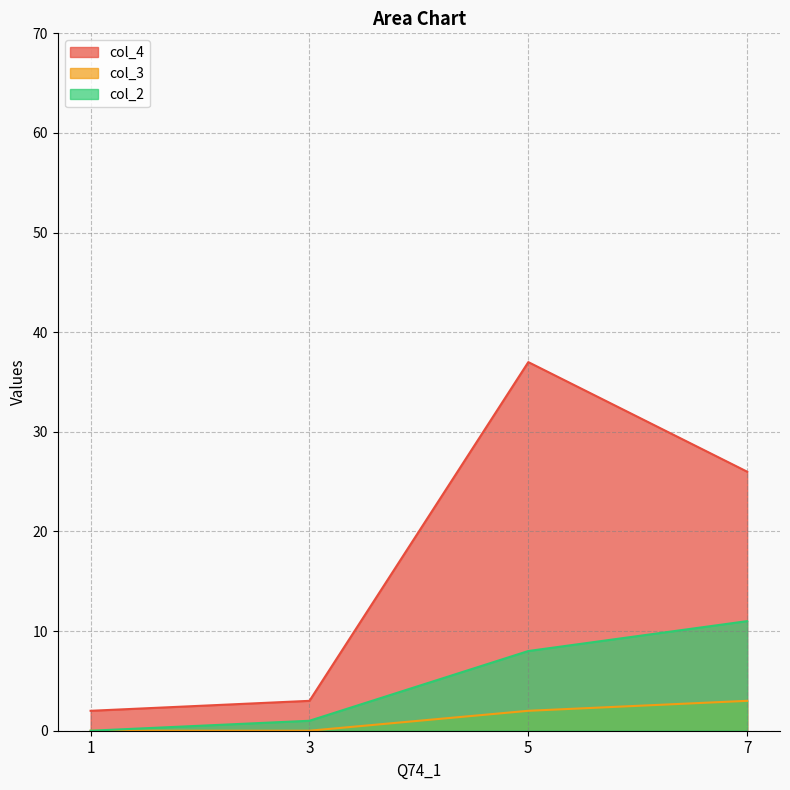

At which label does col_2 reach its minimum?

1